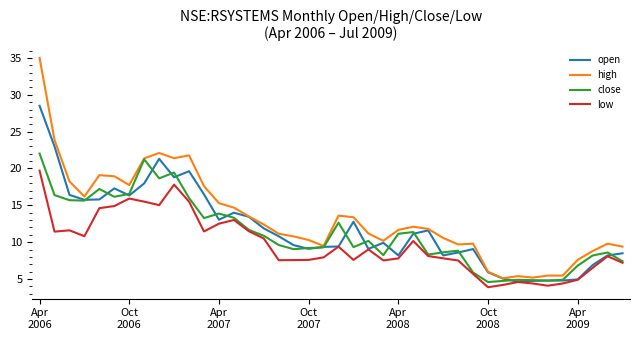

True or false: high and low cross at least once.

False